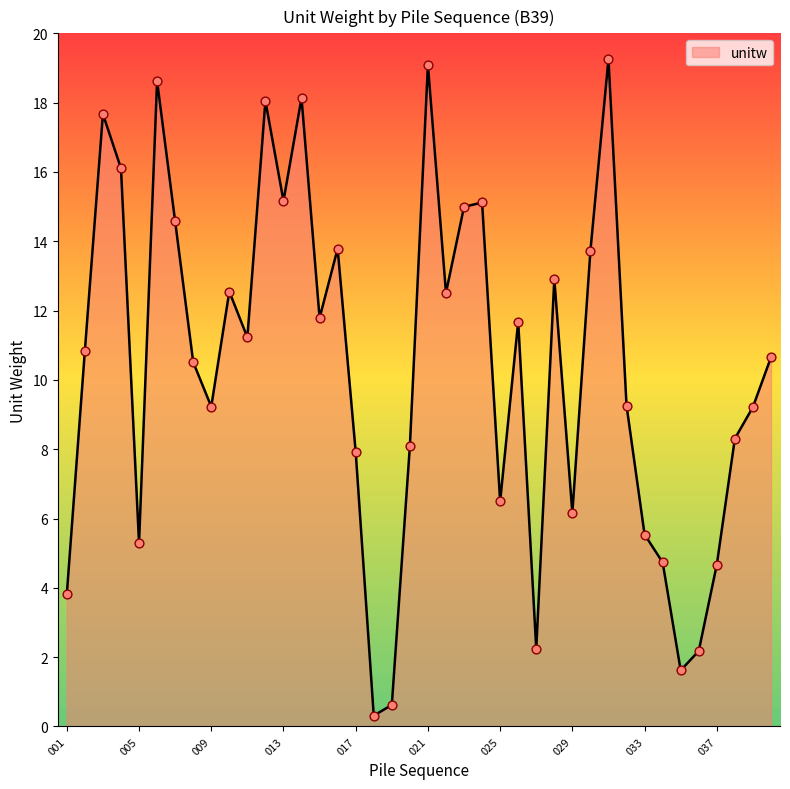

What is the difference between the maximum and minimum values?

18.9